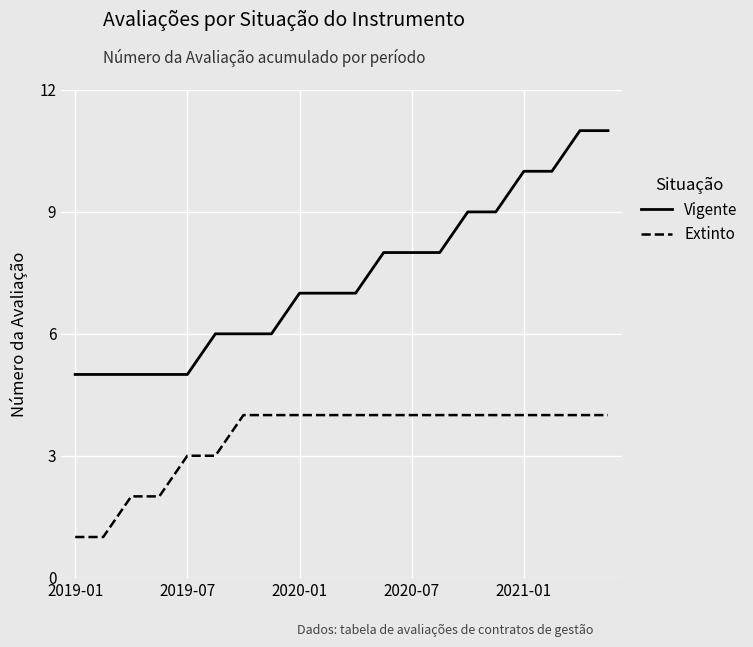

True or false: Extinto and Vigente cross at least once.

False